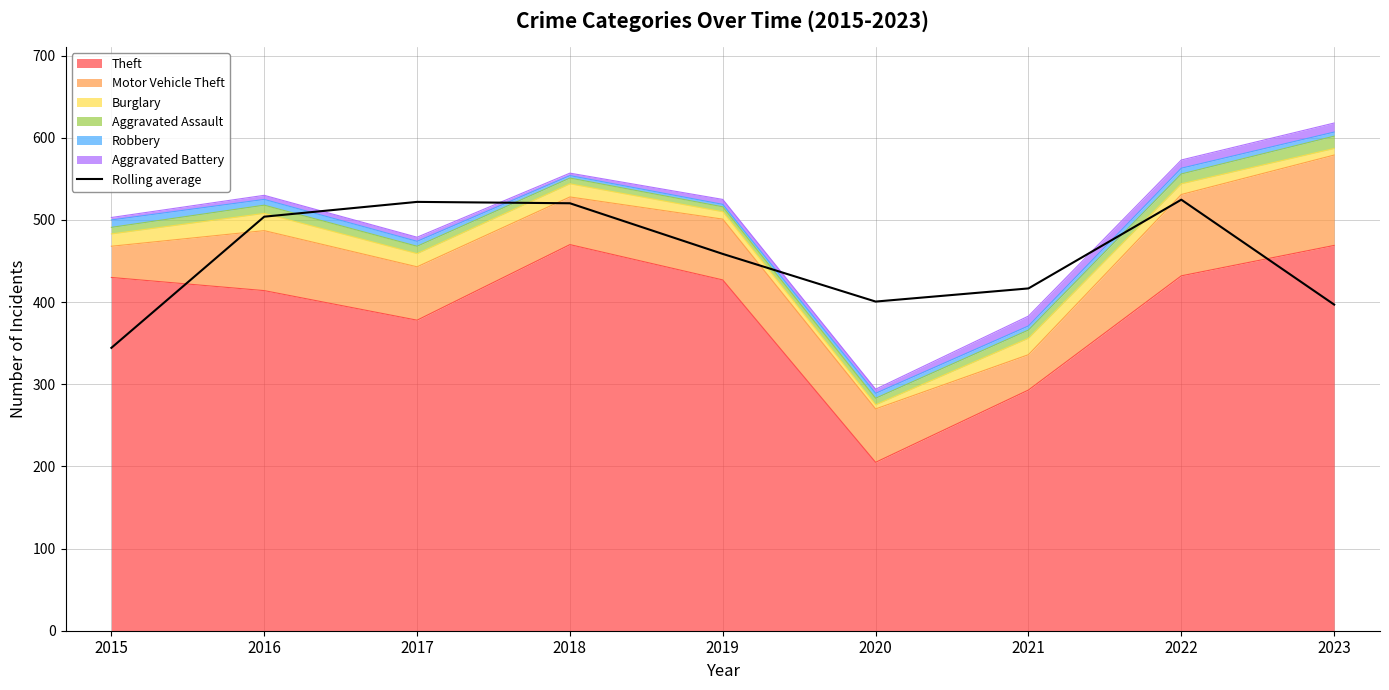

True or false: there are more than 2 points higher than both neighbors.

False